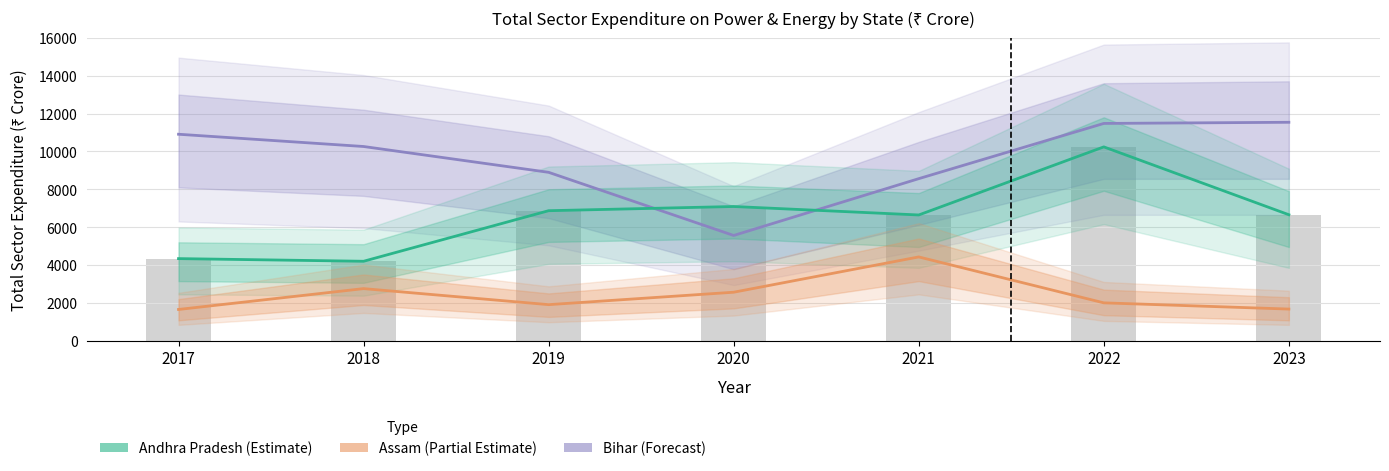

What value does the Andhra Pradesh series have at 2019?

6867.9